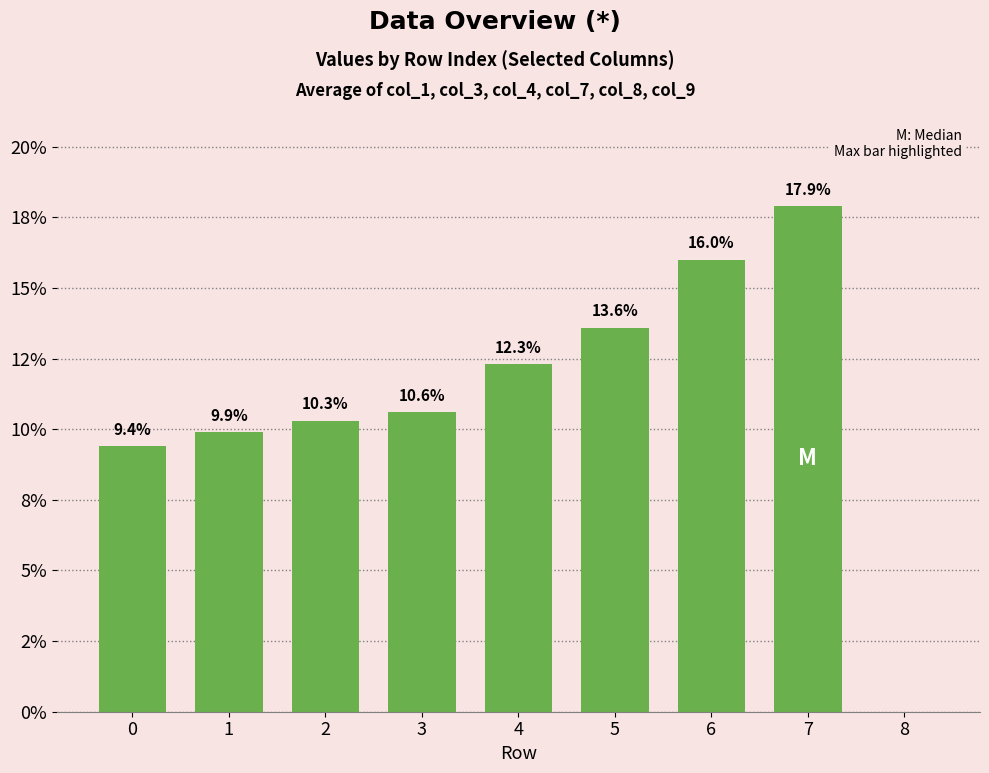

List the labels in order of value, smallest first.

8, 0, 1, 2, 3, 4, 5, 6, 7